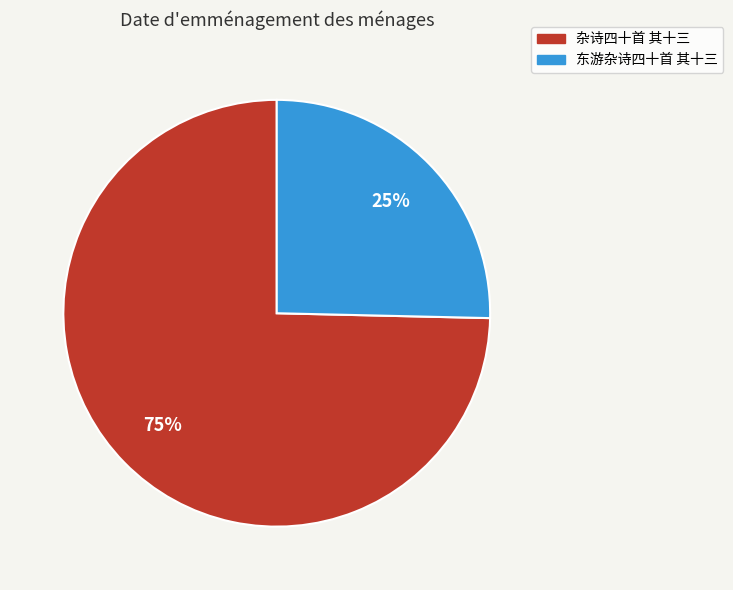

Between 东游杂诗四十首 其十三 and 杂诗四十首 其十三, which is larger?

杂诗四十首 其十三